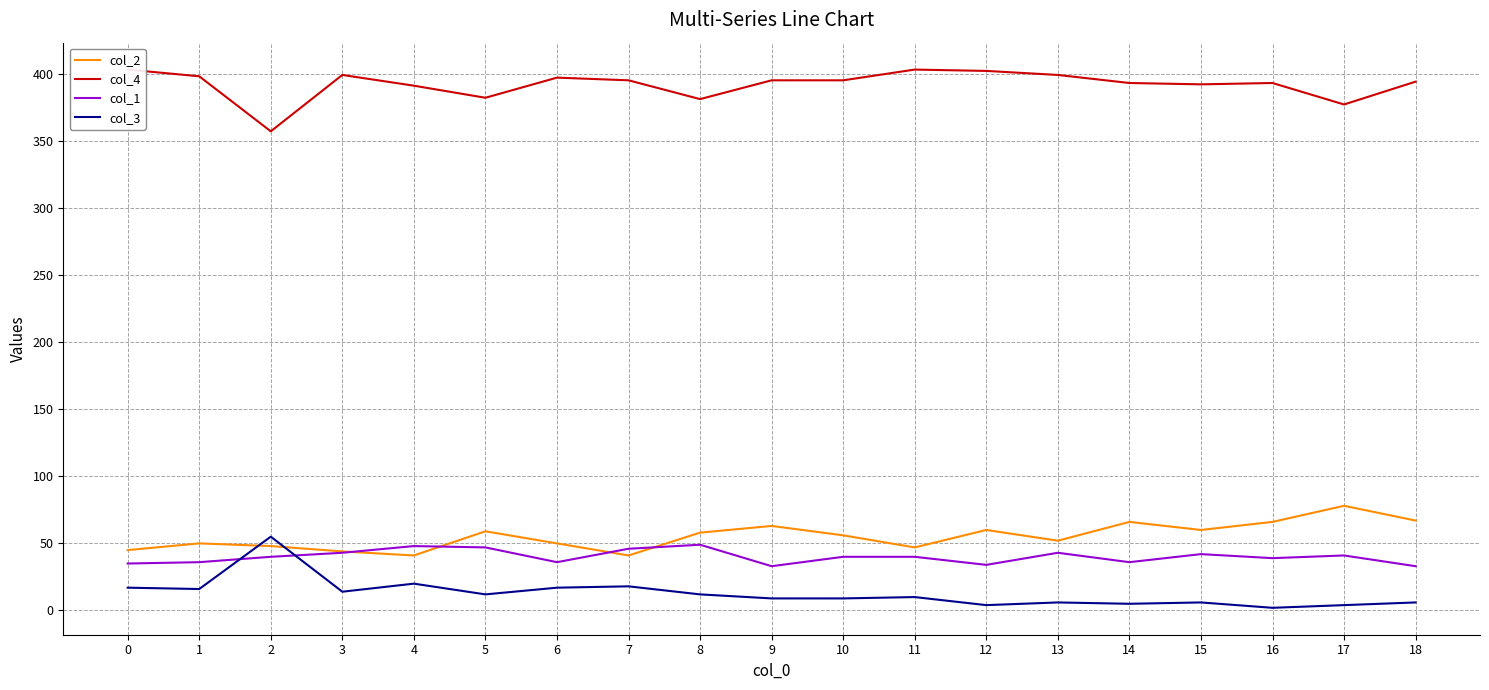

What is the difference between the second highest and second lowest values in the col_2 series?

26